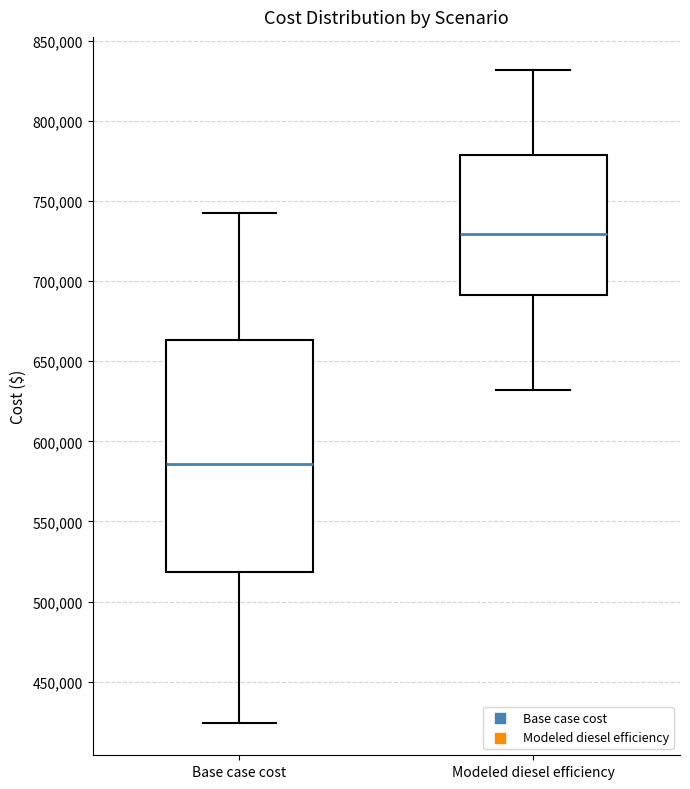

Reading left to right, transcribe this box plot: for each box, give where its median line is, the range the box spans, and where its two whiskers end, as read against the y-axis. The values are not printed on the chart, so give them approximately, as read against the axis.

Base case cost: median 585000, box 520000 to 665000, whiskers 425000 to 745000
Modeled diesel efficiency: median 730000, box 690000 to 780000, whiskers 630000 to 830000